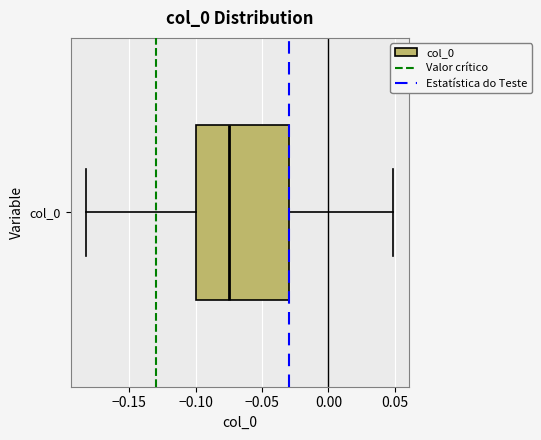

Read this box plot against the x-axis: the position of the median line, the range covered by the box, and the ends of both whiskers. The values are not printed on the chart, so give them approximately, as read against the axis.

median -0.075, box -0.100 to -0.030, whiskers -0.185 to 0.050